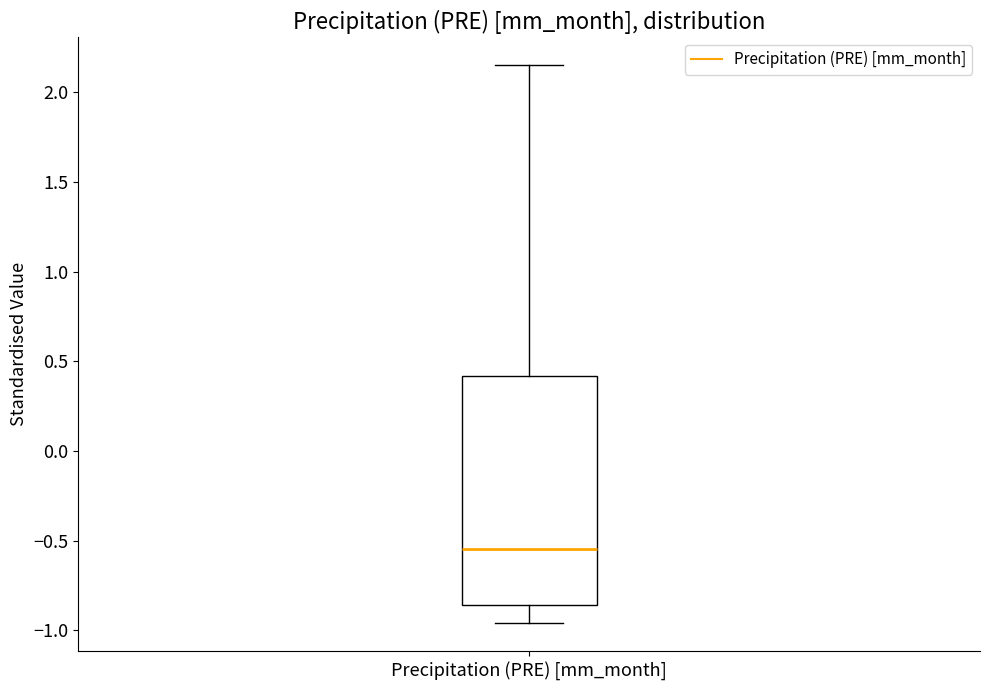

Read this box plot against the y-axis: the position of the median line, the range covered by the box, and the ends of both whiskers. The values are not printed on the chart, so give them approximately, as read against the axis.

median -0.55, box -0.85 to 0.40, whiskers -0.95 to 2.15